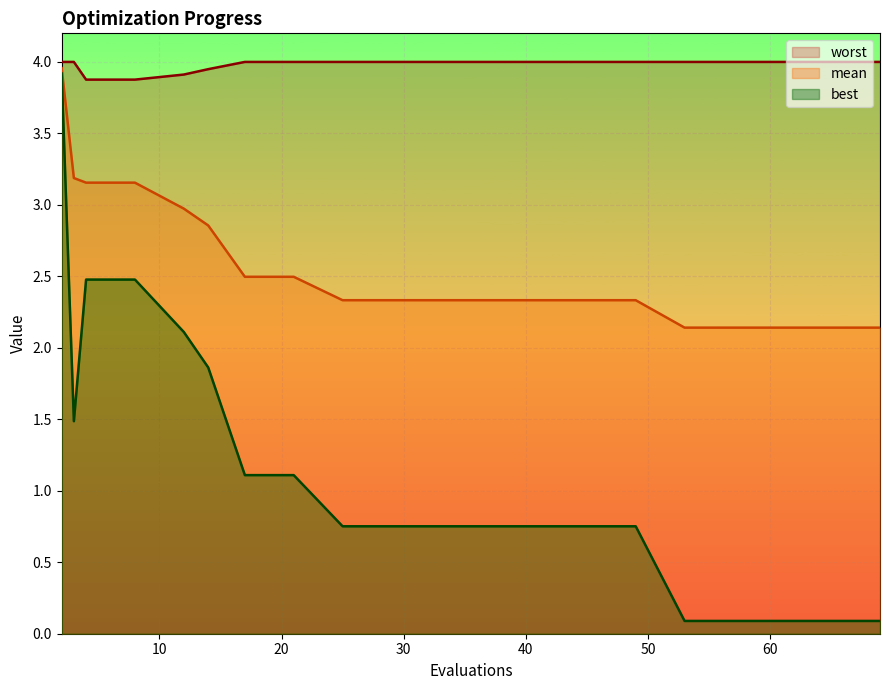

What is the approximate value of best at 57?

0.1